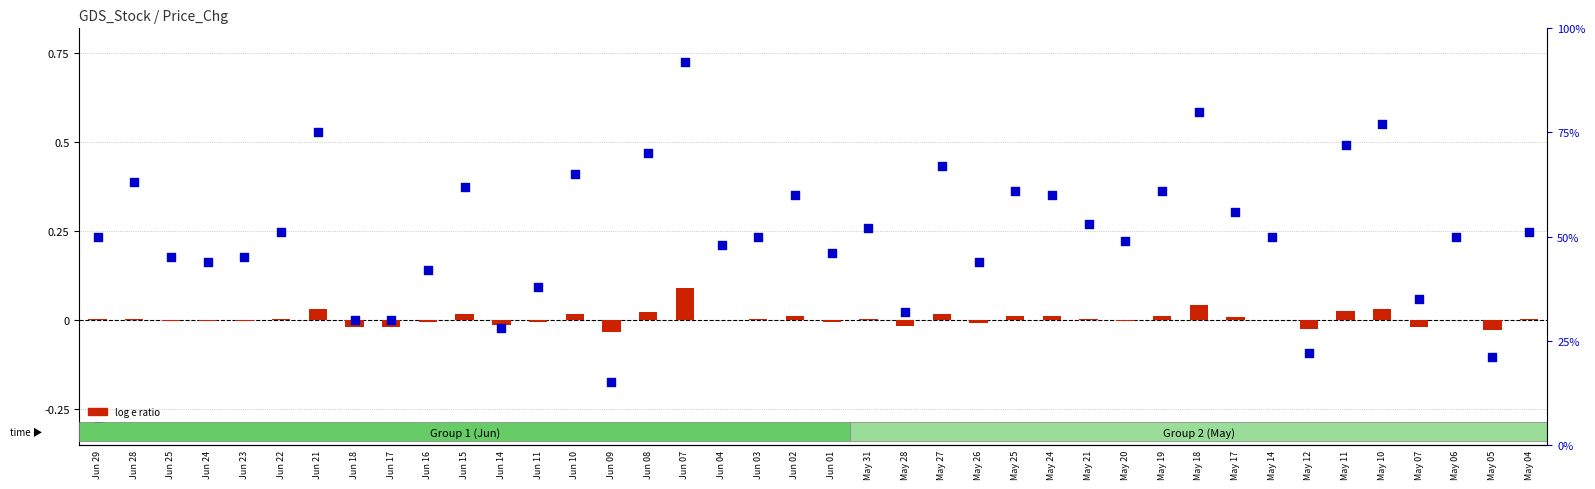

At how many categories does at least one series exceed 0?

40